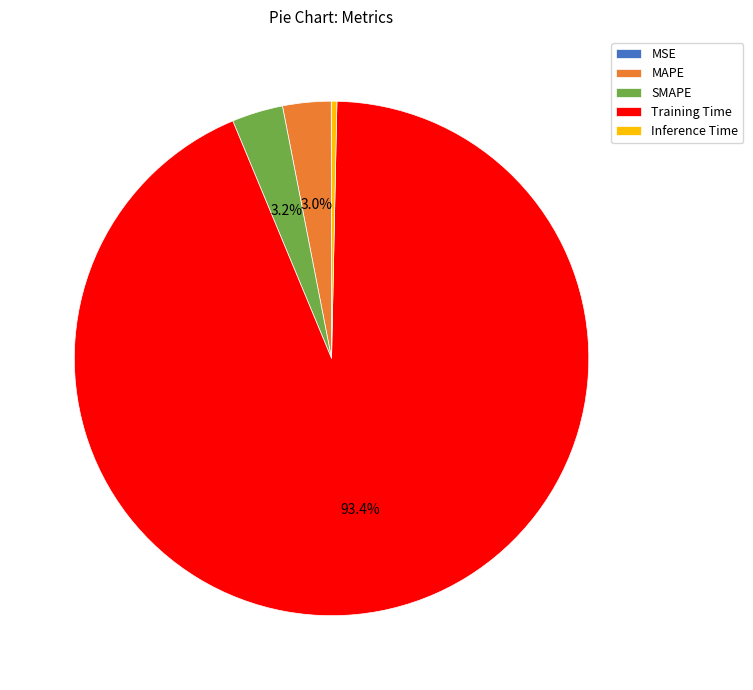

Combined, do SMAPE and Inference Time account for over 50%?

No